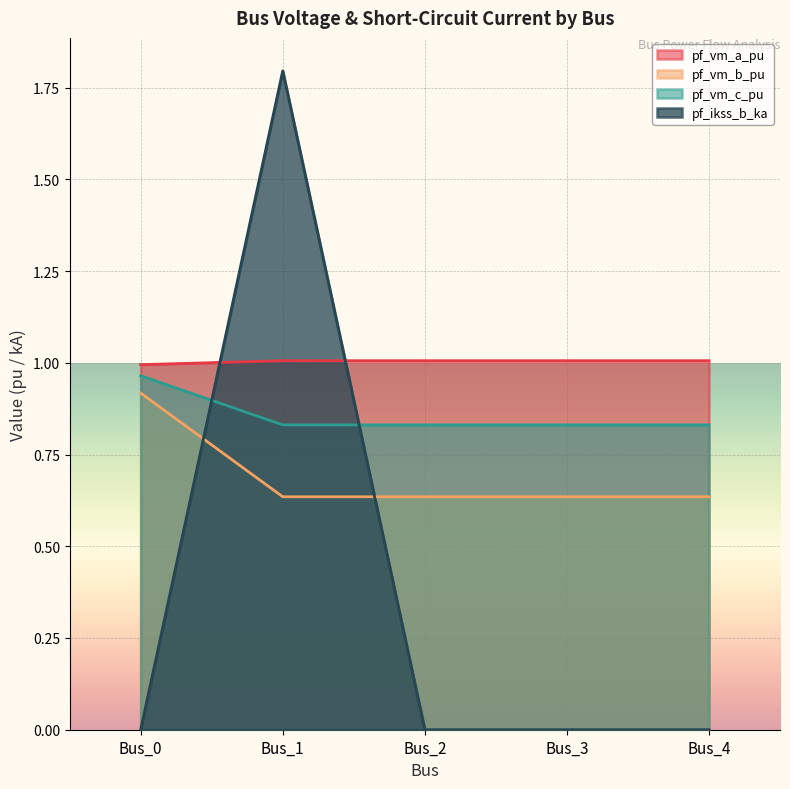

Is it true that pf_ikss_b_ka equals 0.7 at Bus_0?

False